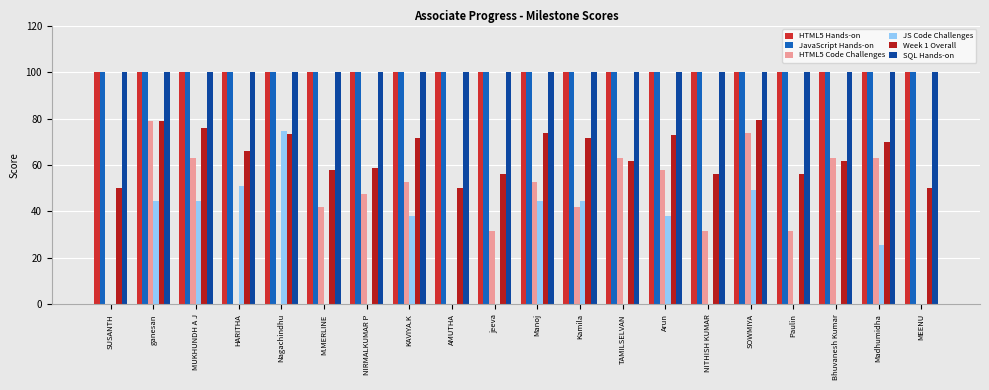

Count the number of data series in this chart.

6